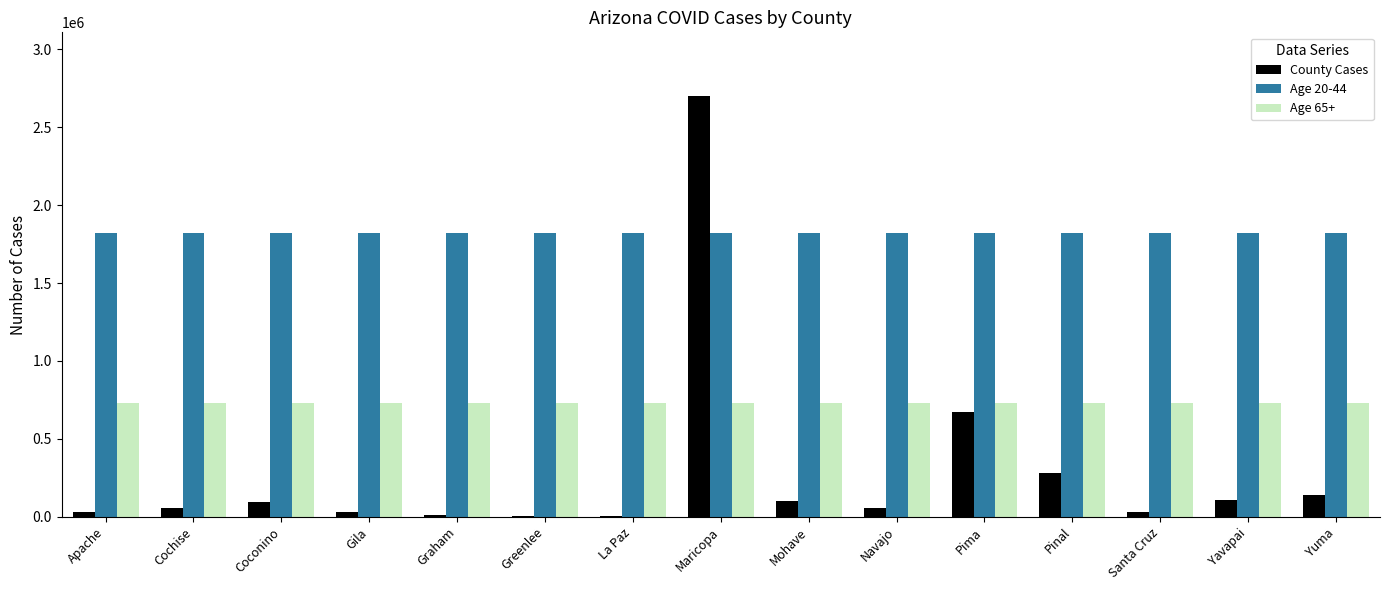

Which series has the largest total across all categories?

Age 20-44